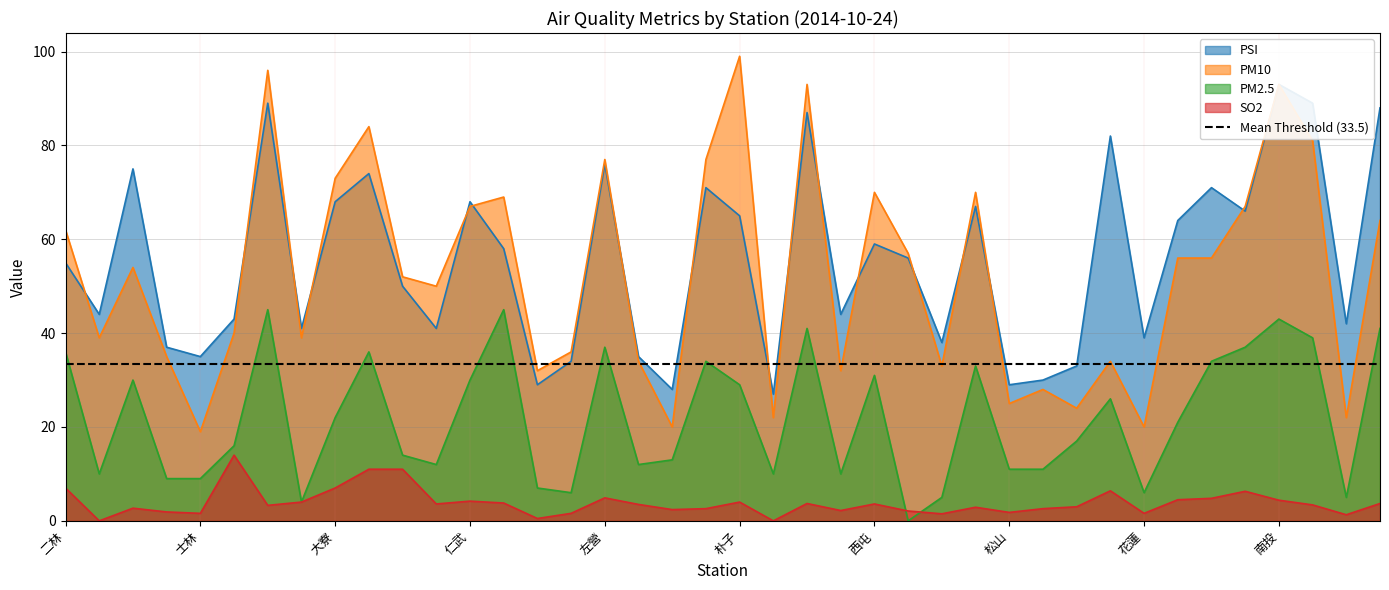

Does the chart display data point markers on the line(s)?

No